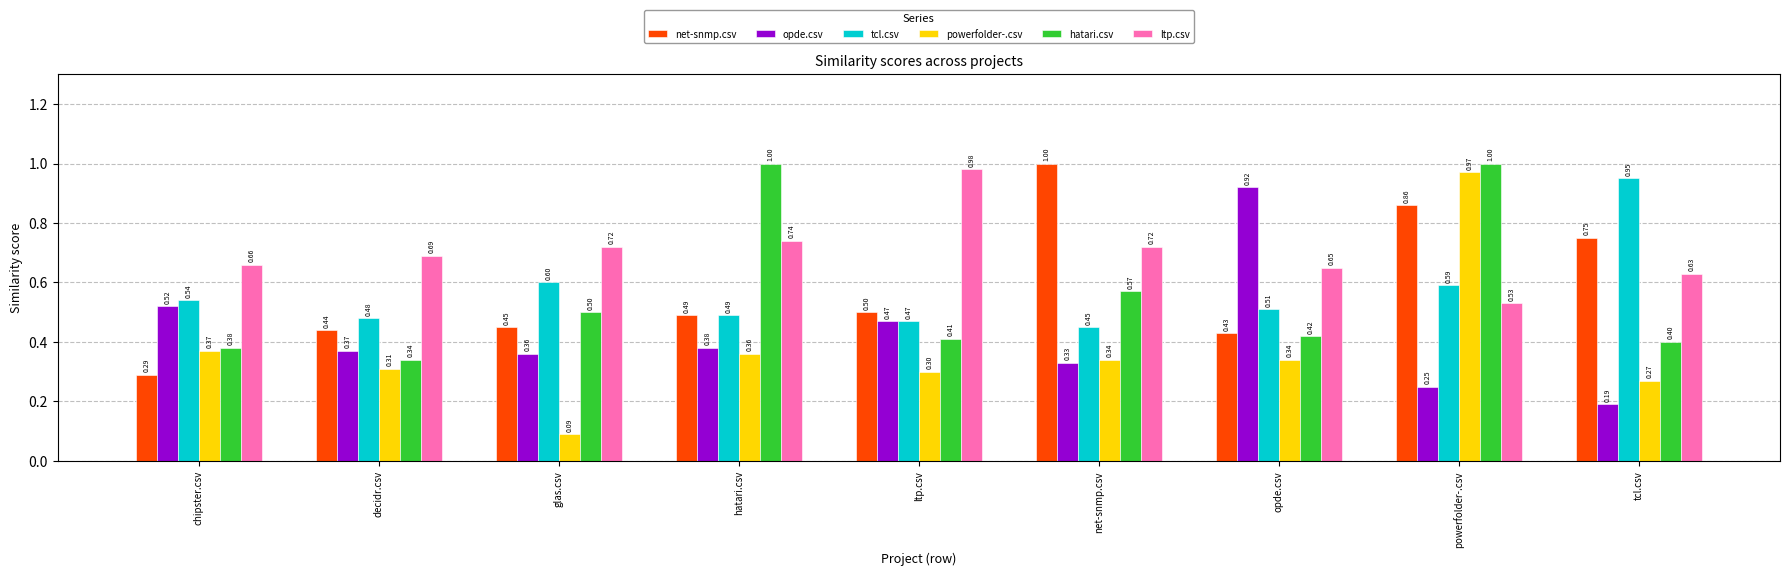

What is the spread (max minus min) of values at opde.csv?

0.6